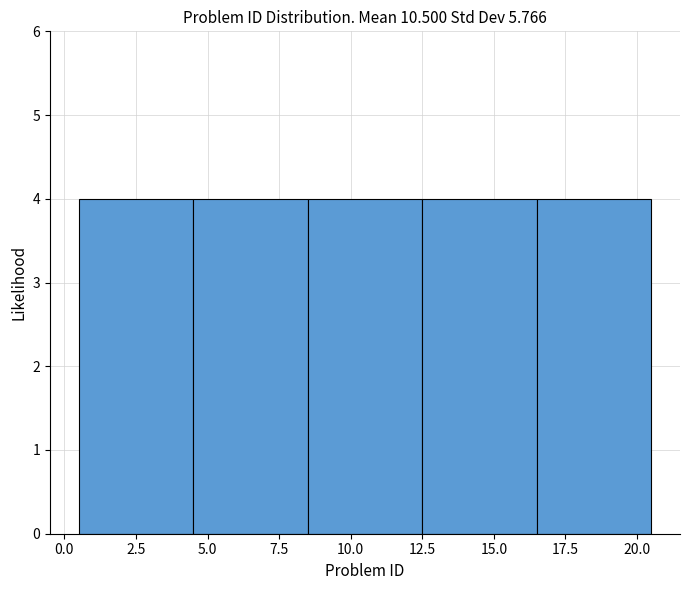

Reading left to right, list every bar in this chart as the range it spans on the x-axis followed by its height. The values are not printed on the chart, so give them approximately, as read against the axis.

0.5 to 4.5: 4
4.5 to 8.5: 4
8.5 to 12.5: 4
12.5 to 16.5: 4
16.5 to 20.5: 4